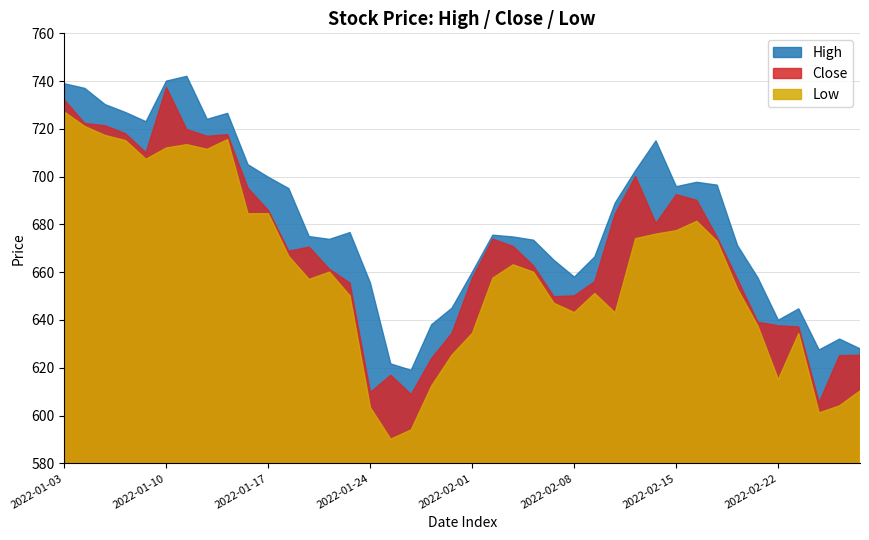

What position from the left is 2022-02-16?

32